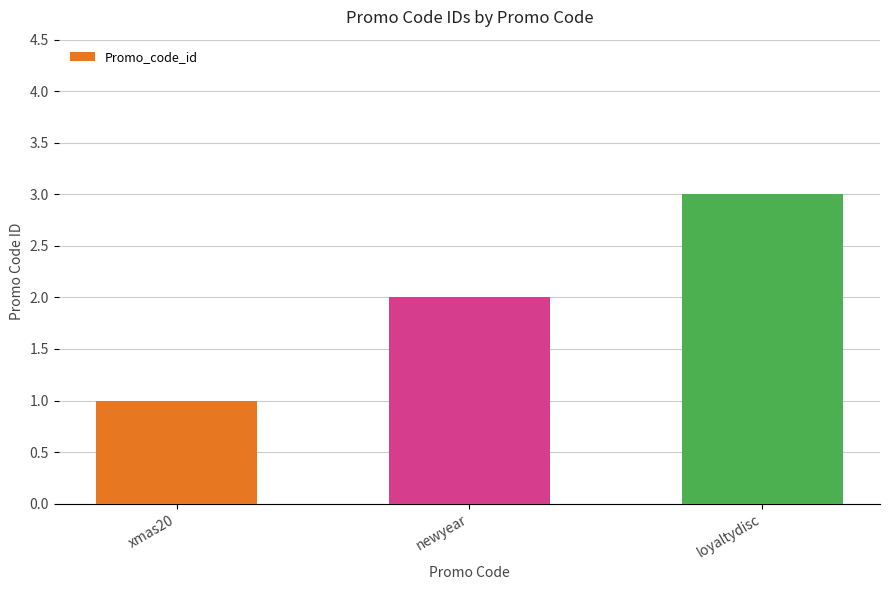

List the labels in order of value, smallest first.

xmas20, newyear, loyaltydisc